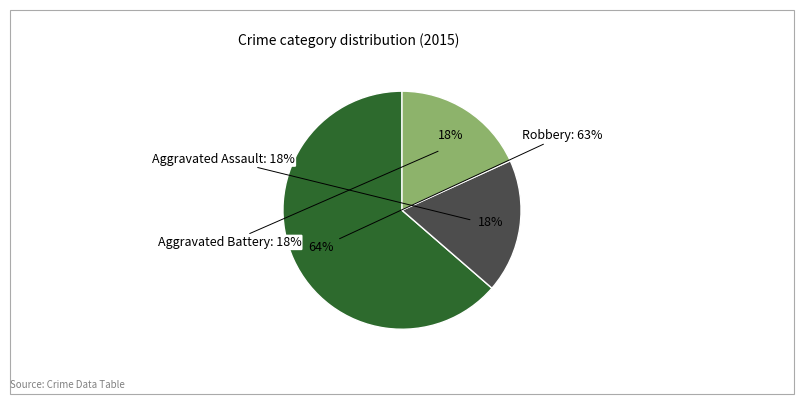

Which has a higher value, Aggravated Assault or Aggravated Battery?

Aggravated Assault